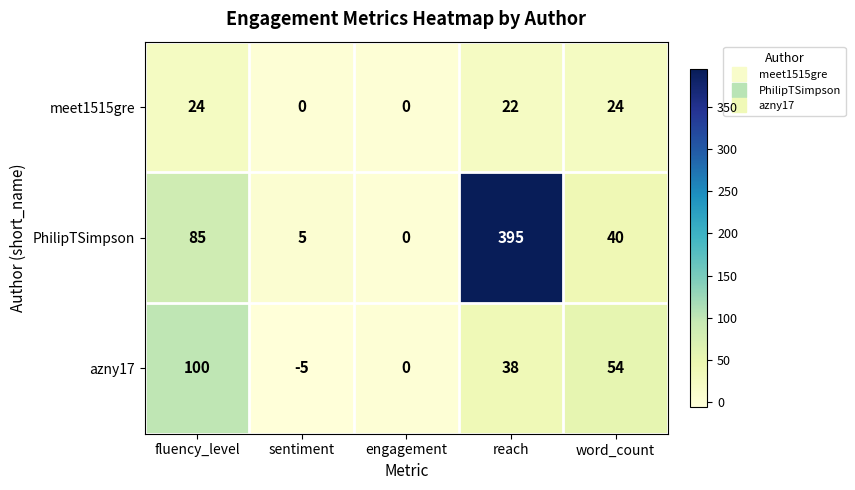

What is the difference between the maximum and minimum values in the meet1515gre series?

24